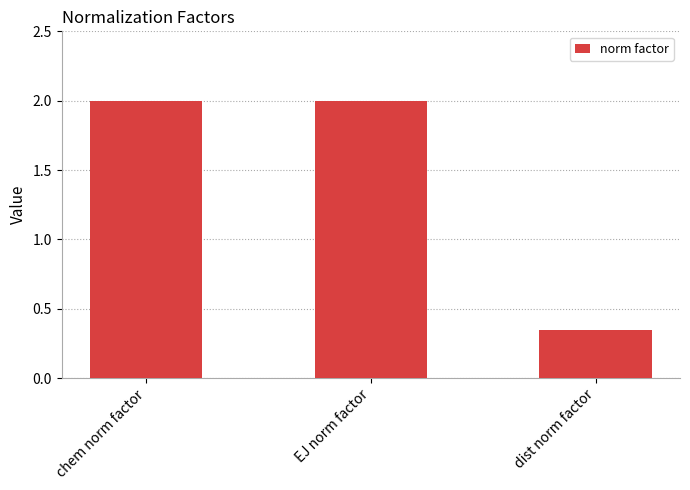

How many distinct data groups are displayed?

1